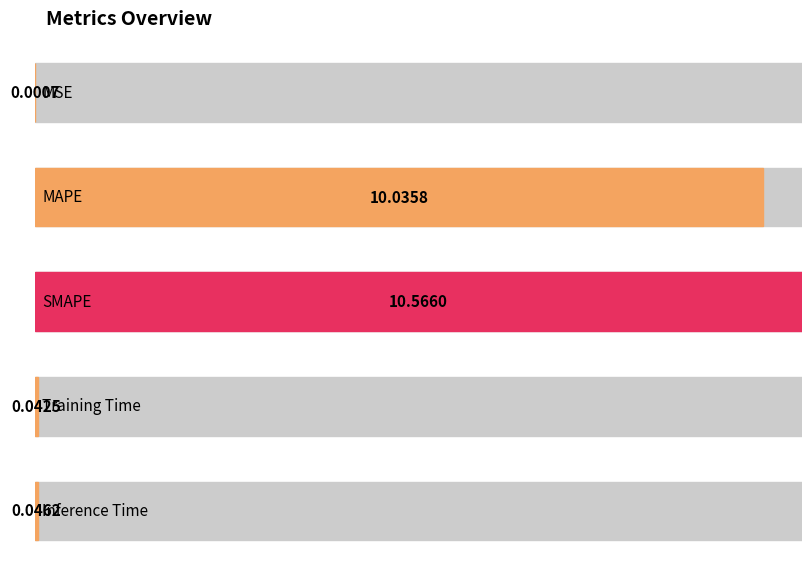

What is the label of the 2nd bar from the right?

Training Time